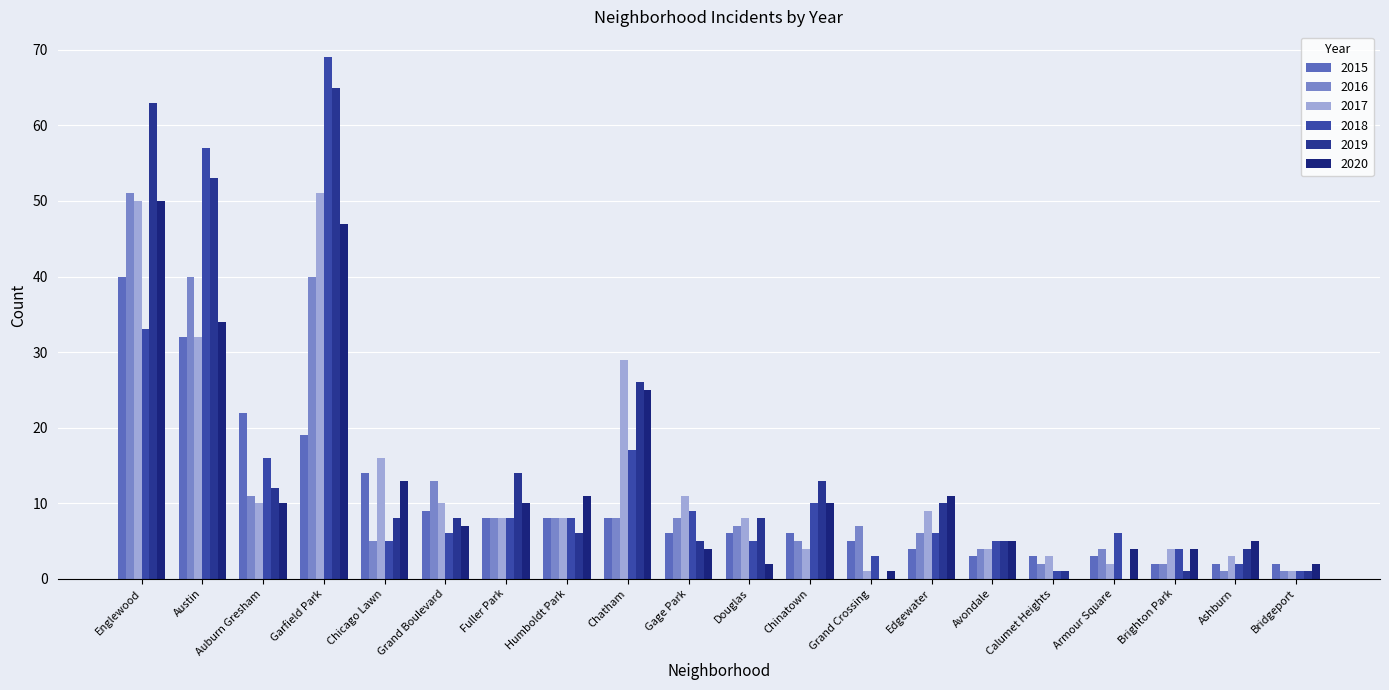

What position from the right is Grand Crossing?

8